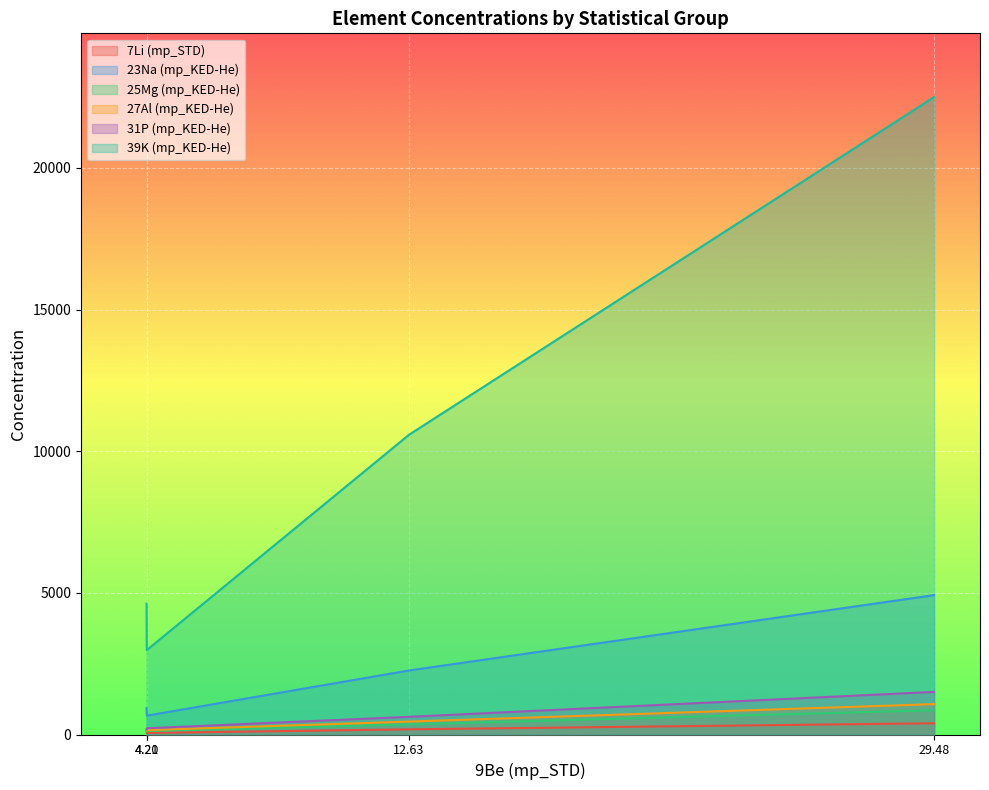

At which label is 25Mg (mp_KED-He) closest to 483?

12.63